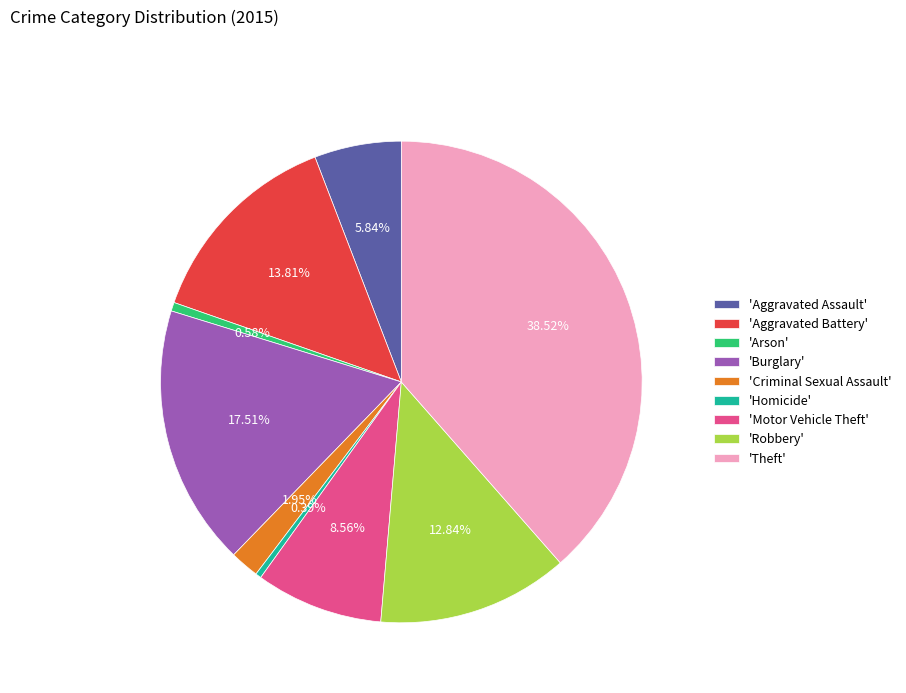

Does any single category account for the majority?

No